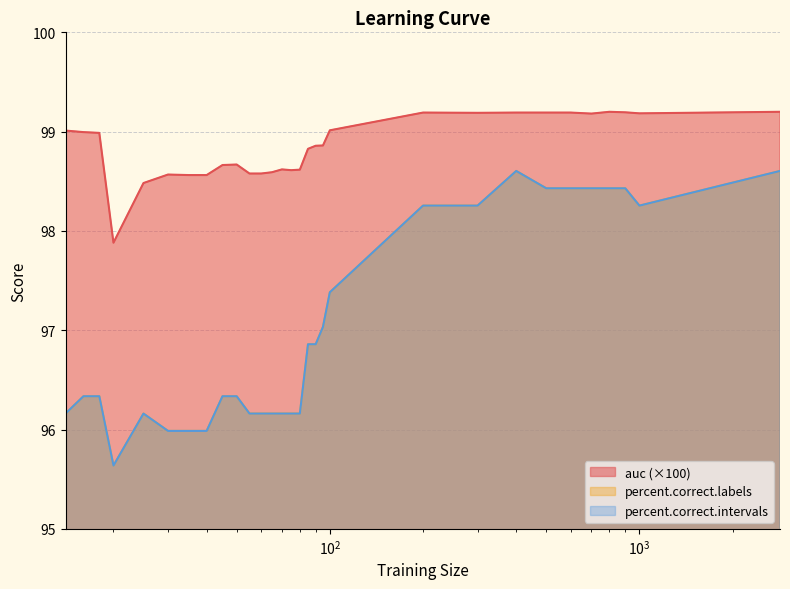

List the series in order of their peak value, highest first.

auc, percent.correct.labels, percent.correct.intervals